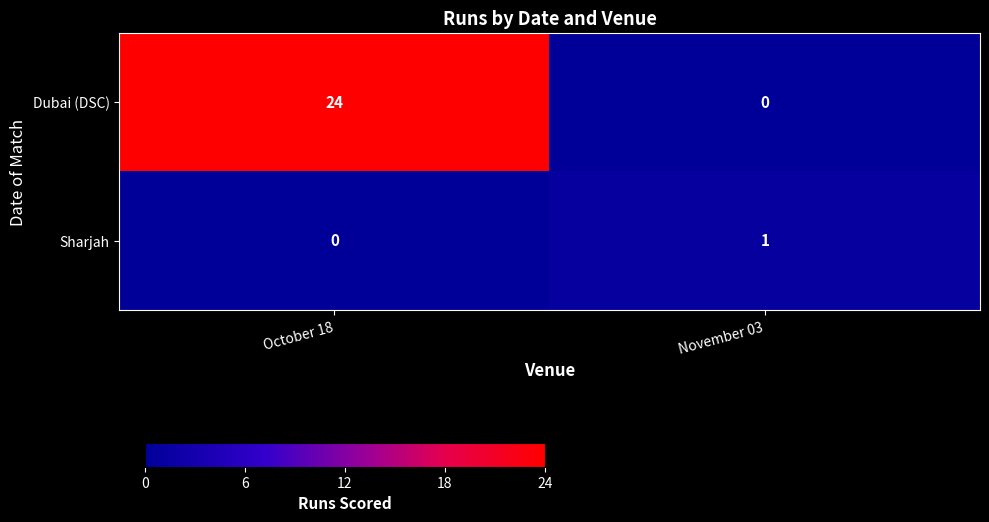

Reading right to left, what are all the values shown in this chart?

Dubai (DSC): 0	24
Sharjah: 1	0